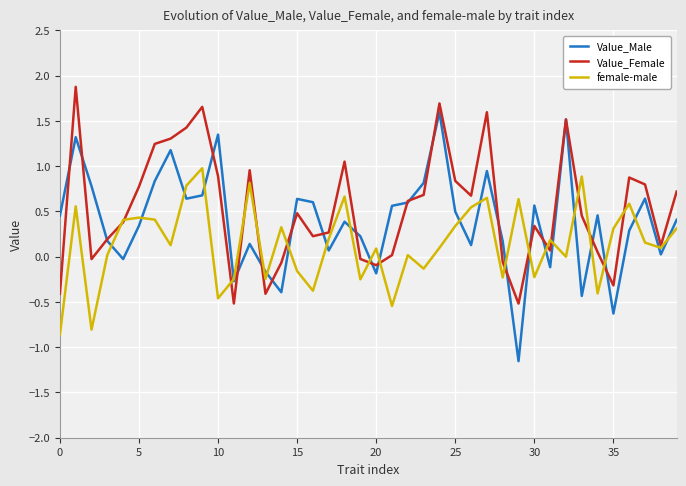

What is the lowest value of the Value_Female series?

-0.5